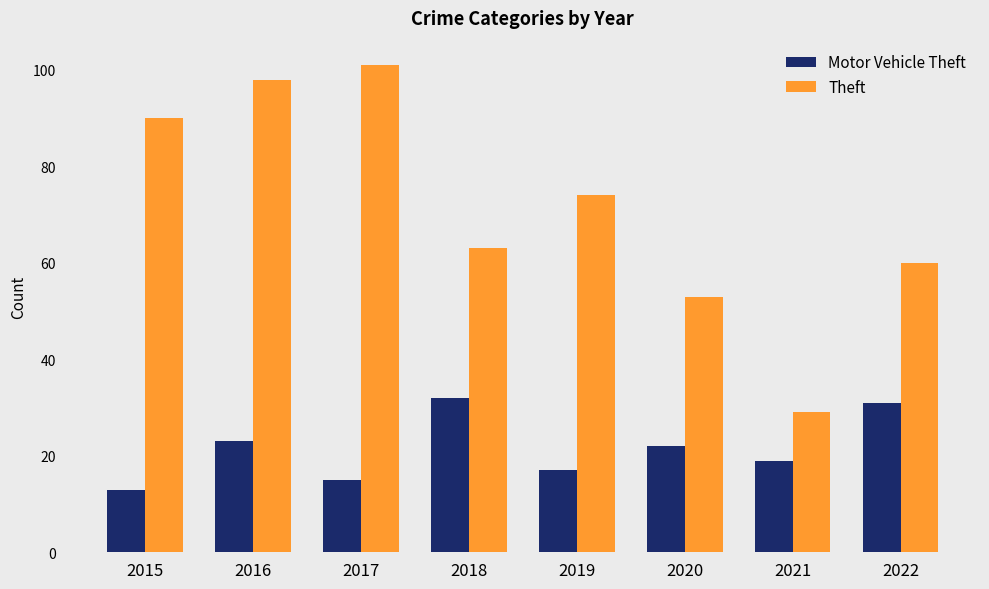

What are all the series names shown in the legend?

Motor Vehicle Theft, Theft